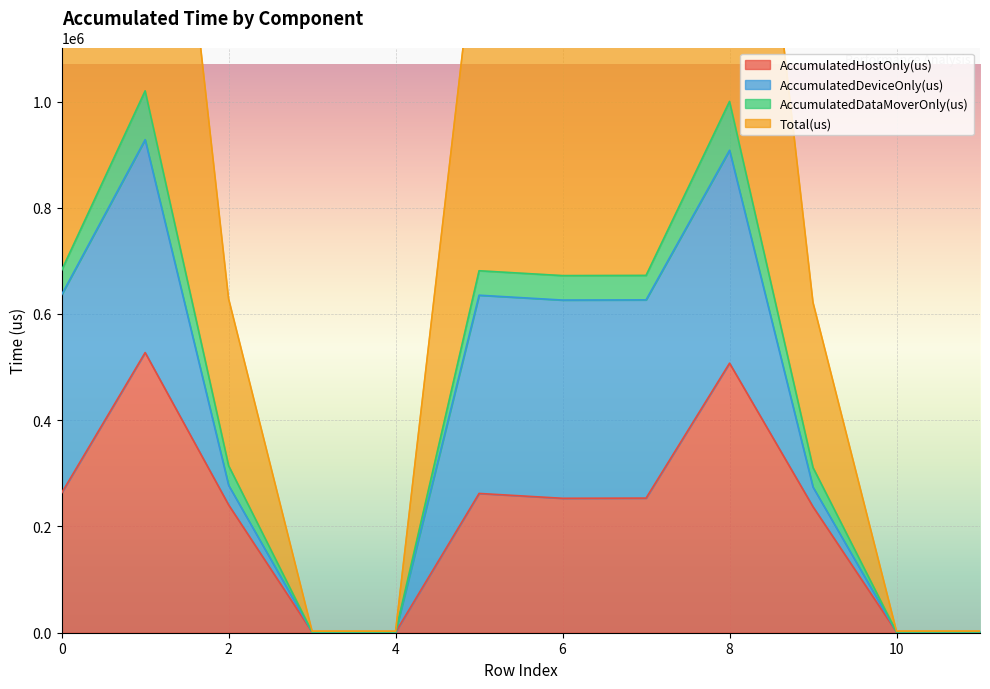

Count the number of categories in the chart.

12